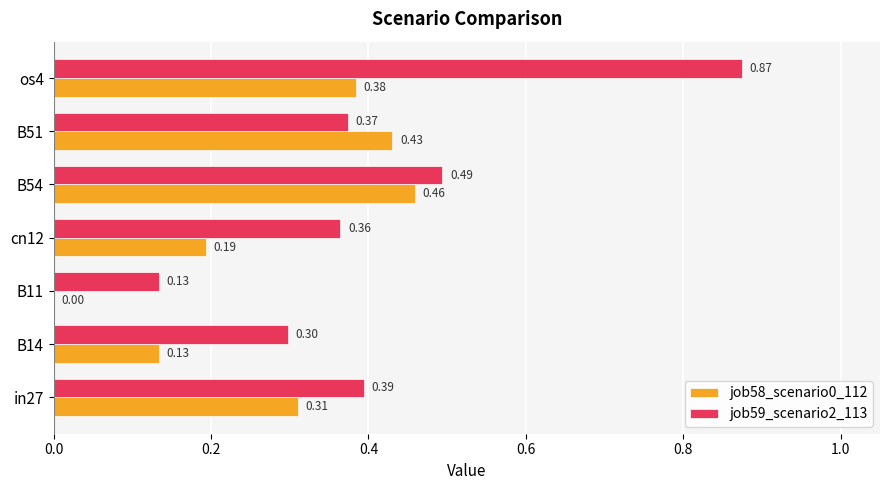

What is the sum of the job59_scenario2_113 values at B51 and os4?

1.2